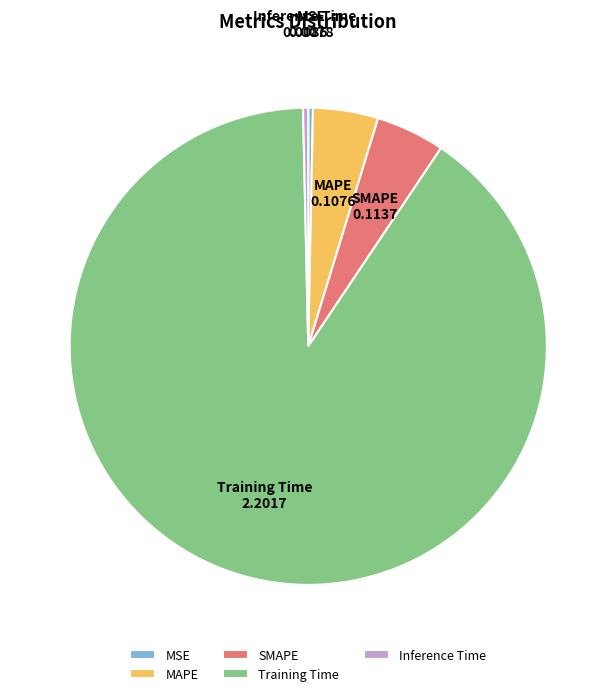

Combined, do SMAPE and Inference Time account for over 50%?

No